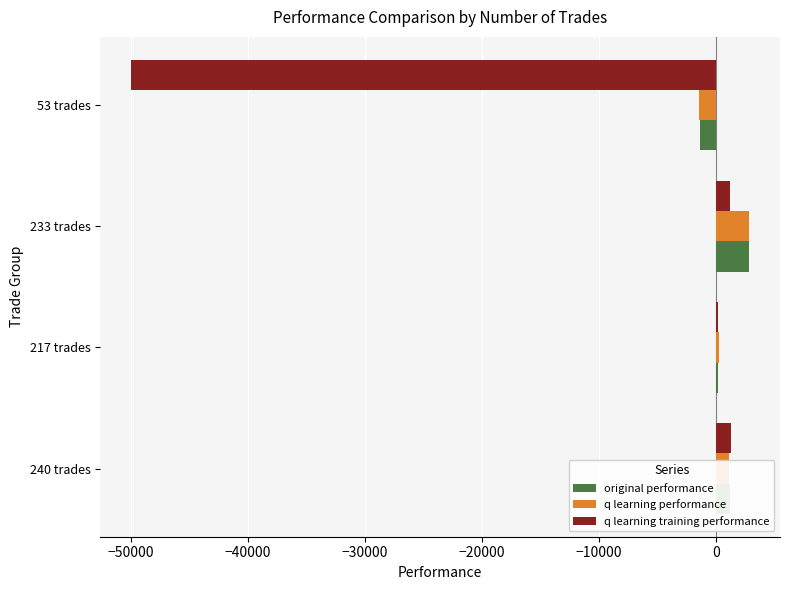

What is the highest value of the original performance series?

2811.1